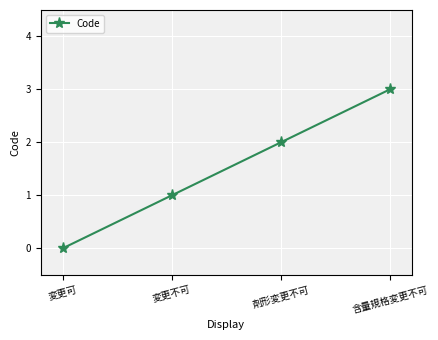

How many data points does each series have?

4